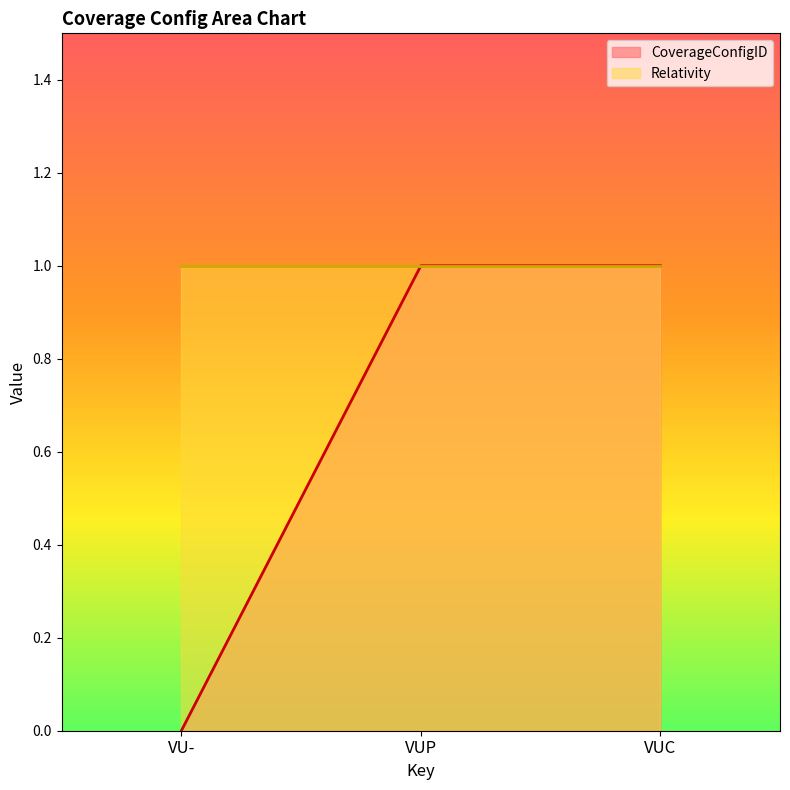

Rank the categories by value from lowest to highest.

VU-, VUP, VUC